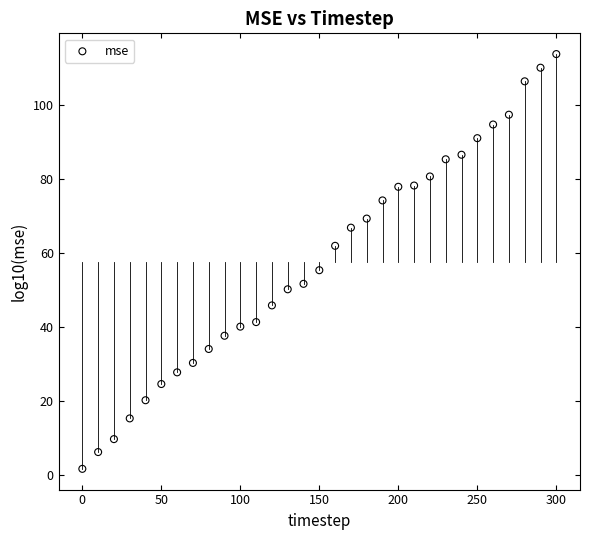

What Y value in the scatter plot is closest to 57?

55.4